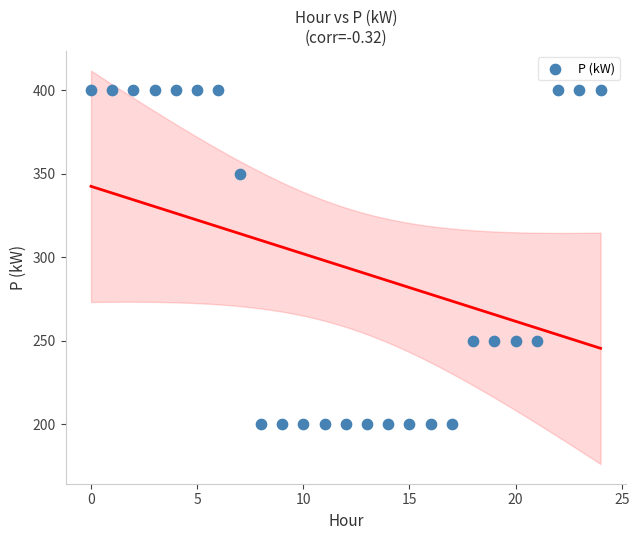

What is the range of Y values (max minus min)?

200